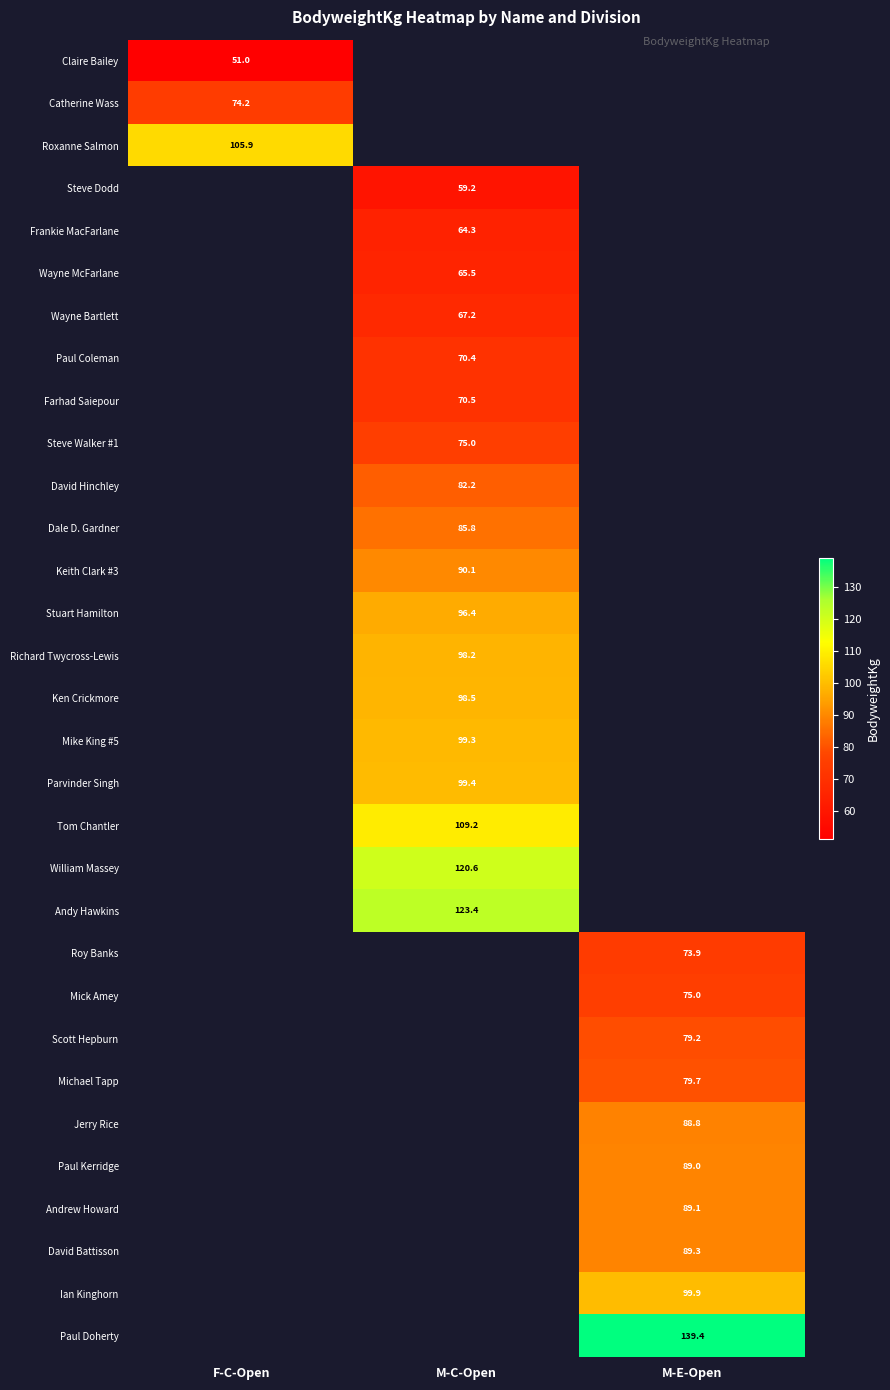

At how many categories does at least one series exceed 130?

1